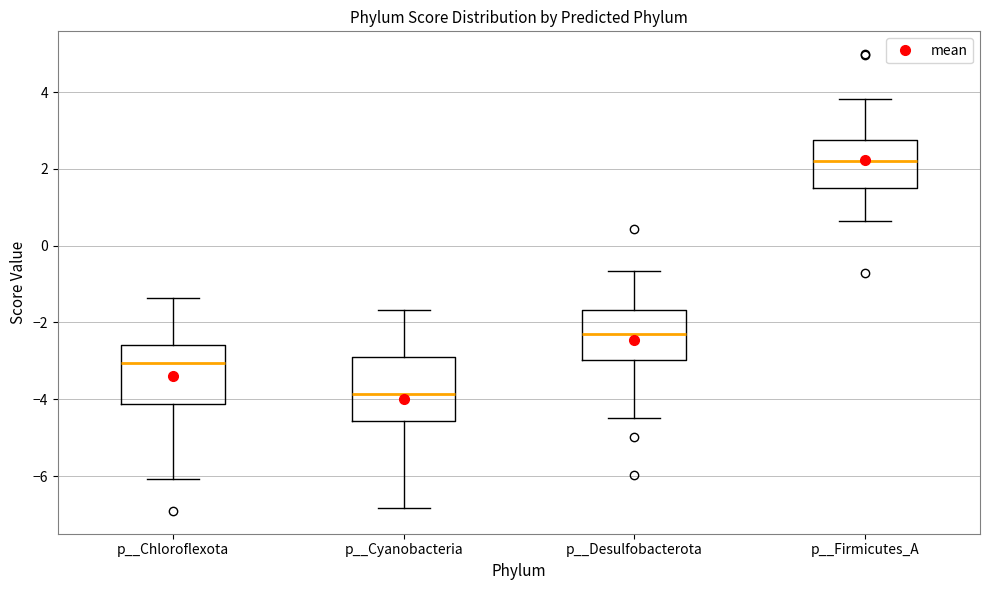

Reading left to right, read every box against the y-axis: the position of its median line, the range the box covers, and the ends of its whiskers. The values are not printed on the chart, so give them approximately, as read against the axis.

p__Chloroflexota: median -3.0, box -4.2 to -2.6, whiskers -6.0 to -1.4
p__Cyanobacteria: median -3.8, box -4.6 to -2.8, whiskers -6.8 to -1.6
p__Desulfobacterota: median -2.4, box -3.0 to -1.6, whiskers -4.4 to -0.6
p__Firmicutes_A: median 2.2, box 1.6 to 2.8, whiskers 0.6 to 3.8